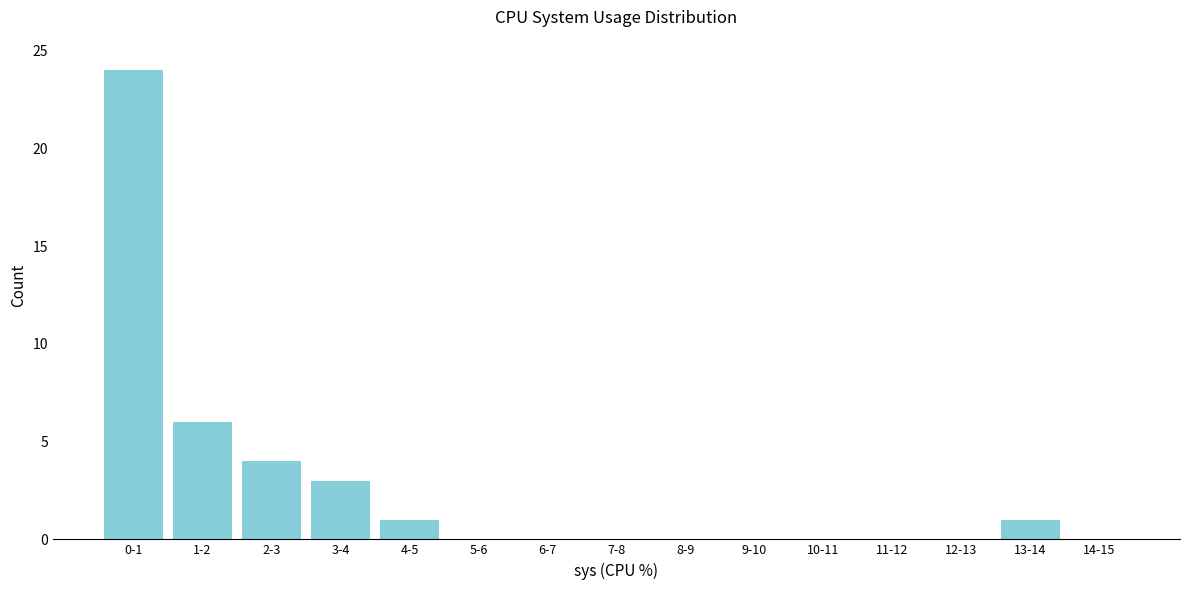

Reading left to right, what are all the values shown in this chart?

0-1=24	1-2=6	2-3=4	3-4=3	4-5=1	5-6=0	6-7=0	7-8=0	8-9=0	9-10=0	10-11=0	11-12=0	12-13=0	13-14=1	14-15=0